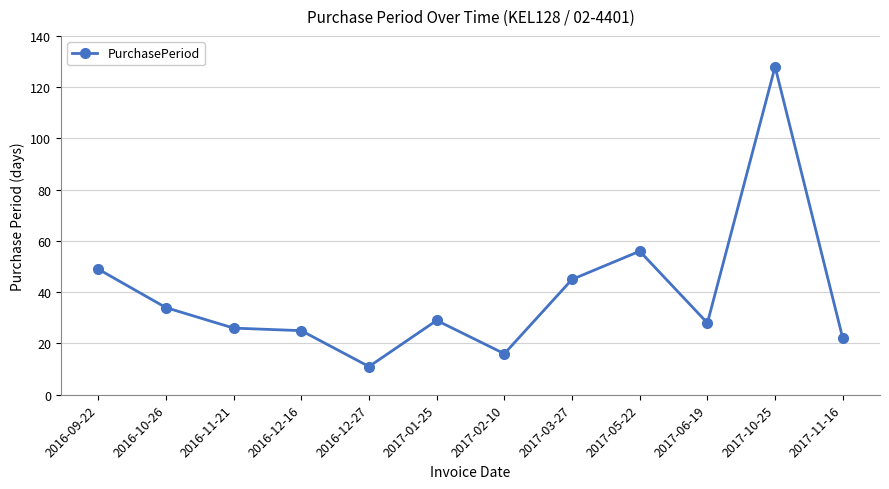

At which label is the value closest to 69?

2017-05-22